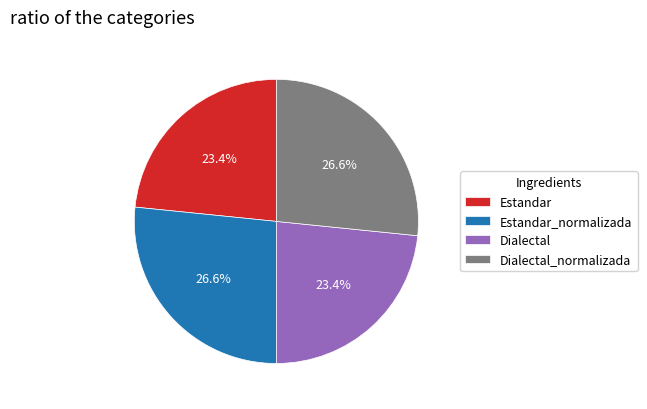

Is the sum of Dialectal_normalizada and Estandar_normalizada greater than half?

Yes